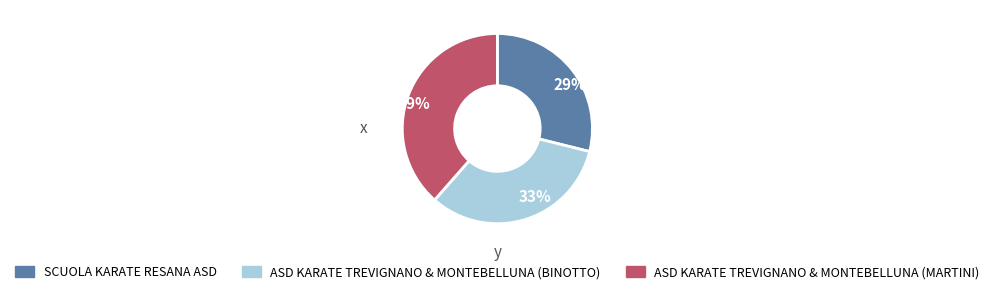

The SCUOLA KARATE RESANA ASD slice represents 29% of the pie. True or false?

True